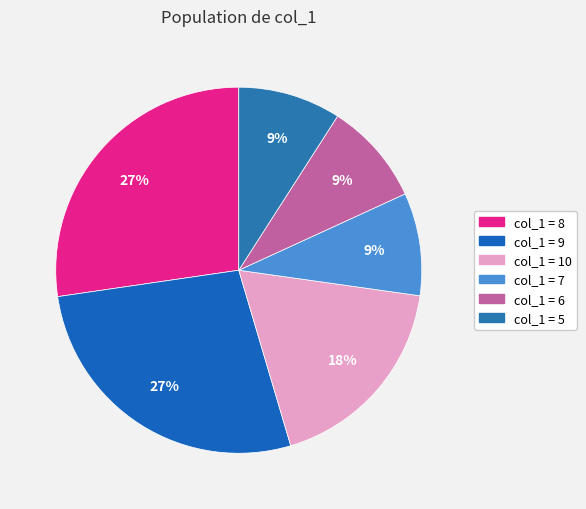

How many segments does this pie chart have?

6